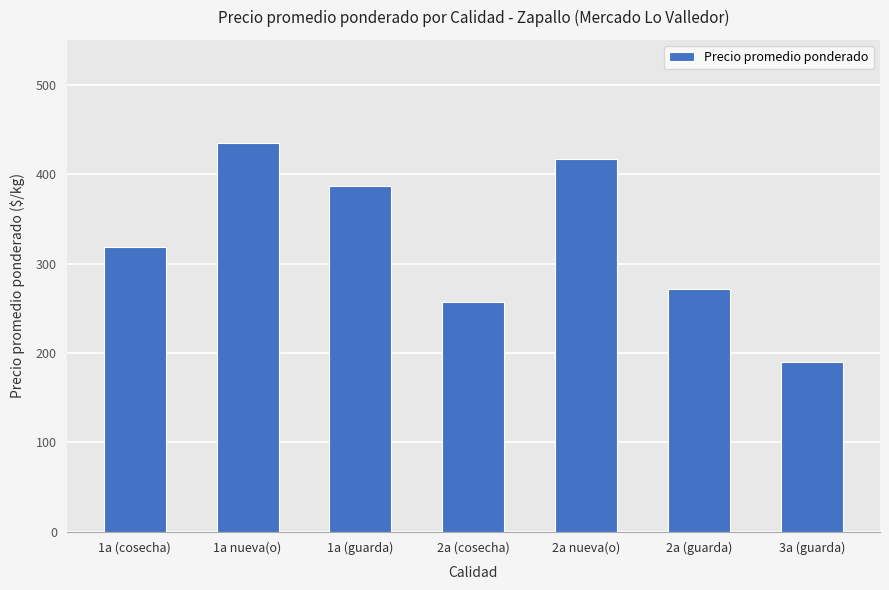

What is the ratio of the value at 1a (cosecha) to the value at 2a nueva(o)?

0.8